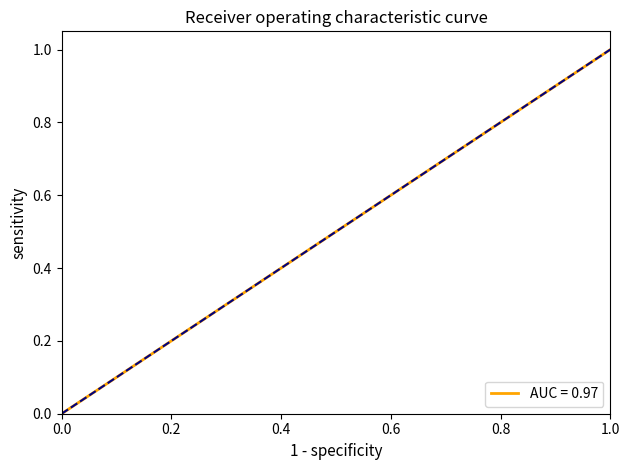

What is the difference between the second highest and second lowest values?

0.5